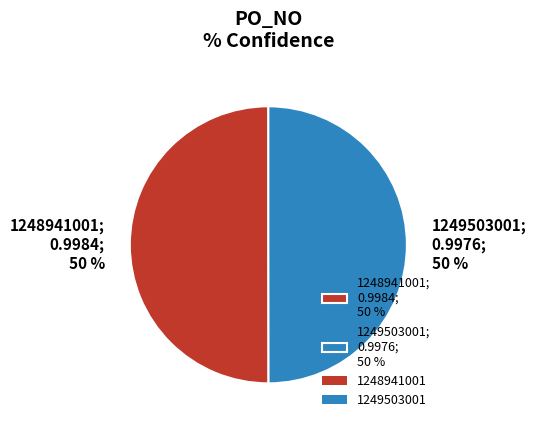

To the nearest percent, what portion does 1249503001 represent?

50%